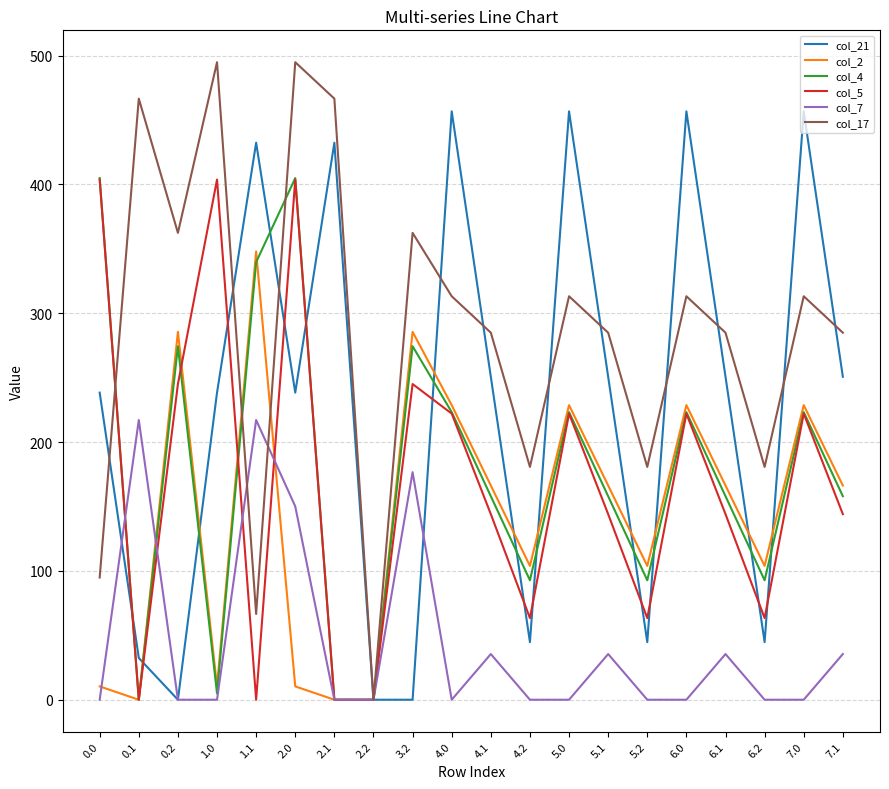

What is the greatest value displayed?

494.8